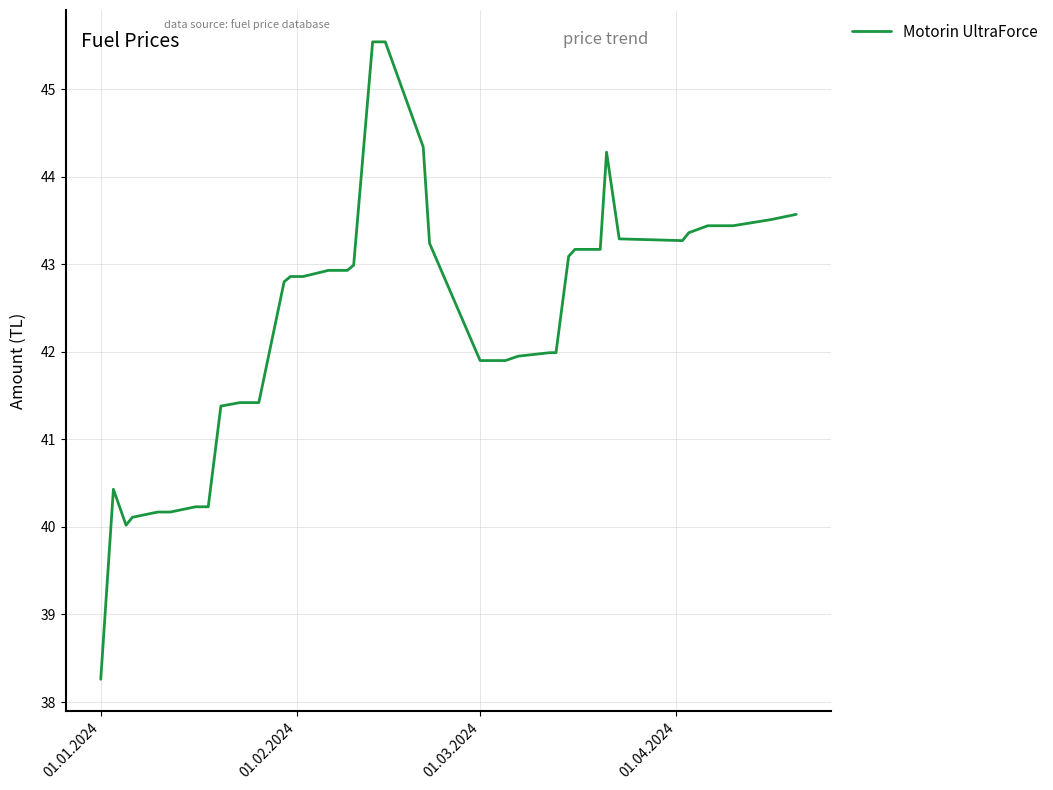

What is the difference between the maximum and minimum values?

7.3